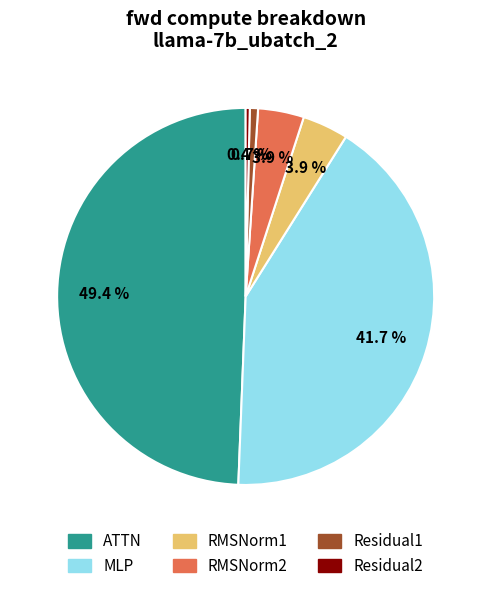

How many segments does this pie chart have?

6